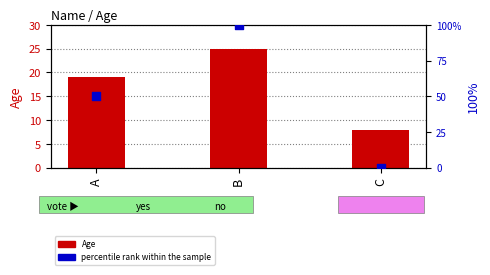

What are all the series names shown in the legend?

Age, percentile rank within the sample